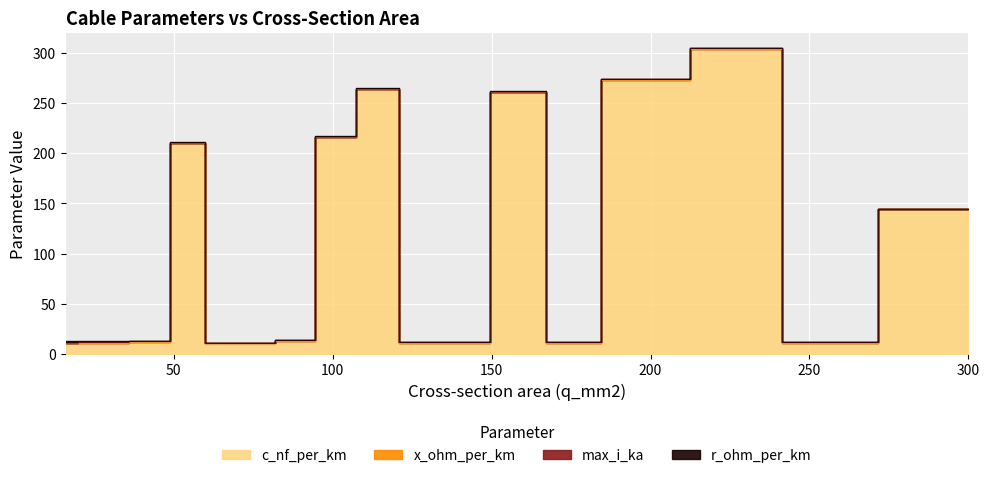

What are all the series names shown in the legend?

c_nf_per_km, x_ohm_per_km, max_i_ka, r_ohm_per_km